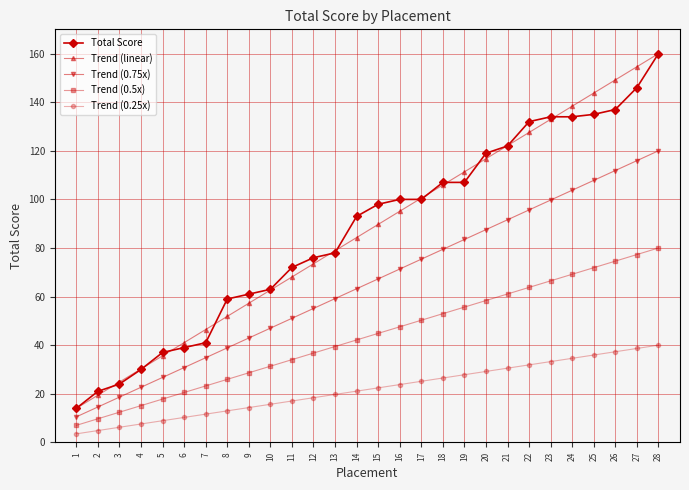

Rank the series at 26 from lowest to highest value.

Trend (0.25x), Trend (0.5x), Trend (0.75x), Total Score, Trend (linear)